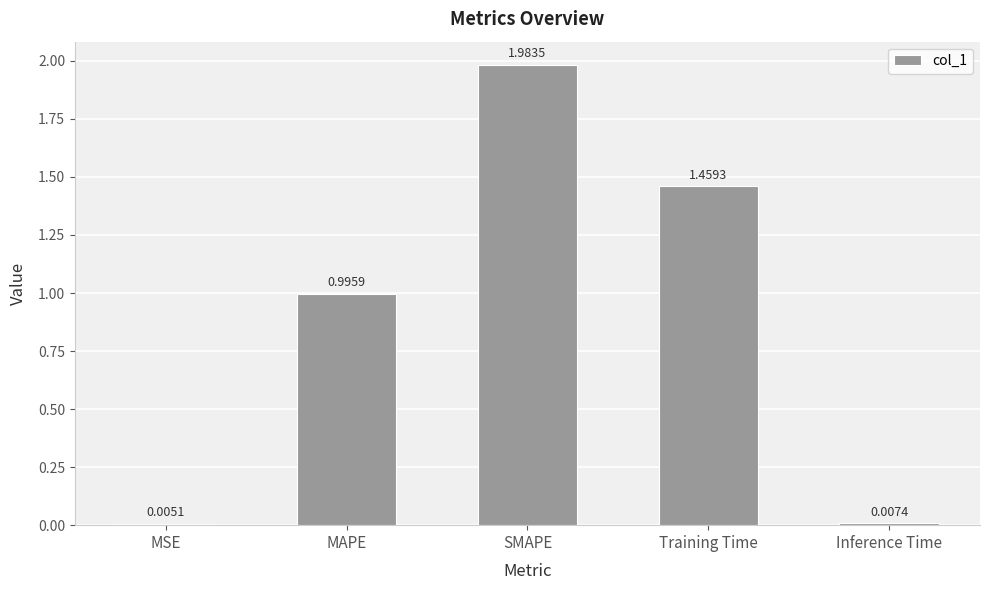

Between Inference Time and MSE, which is larger?

Inference Time